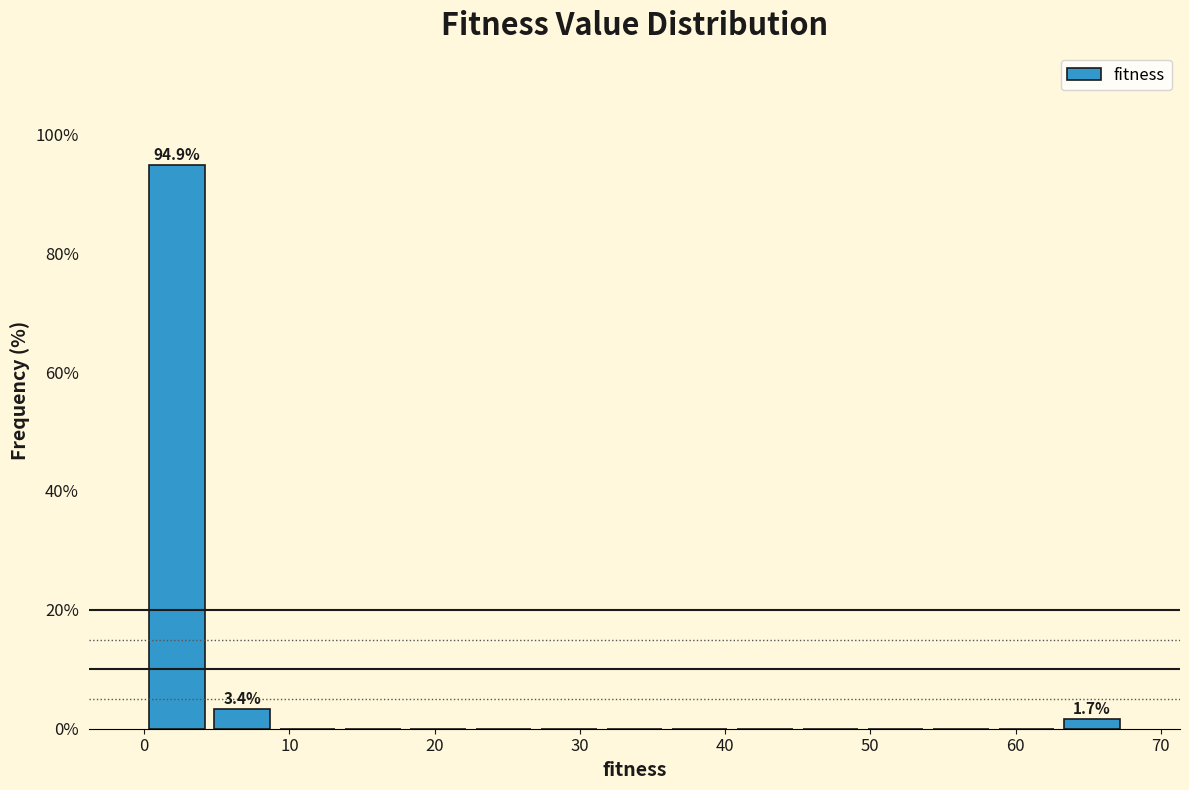

Which range on the x-axis has the tallest bar?

0 to 4